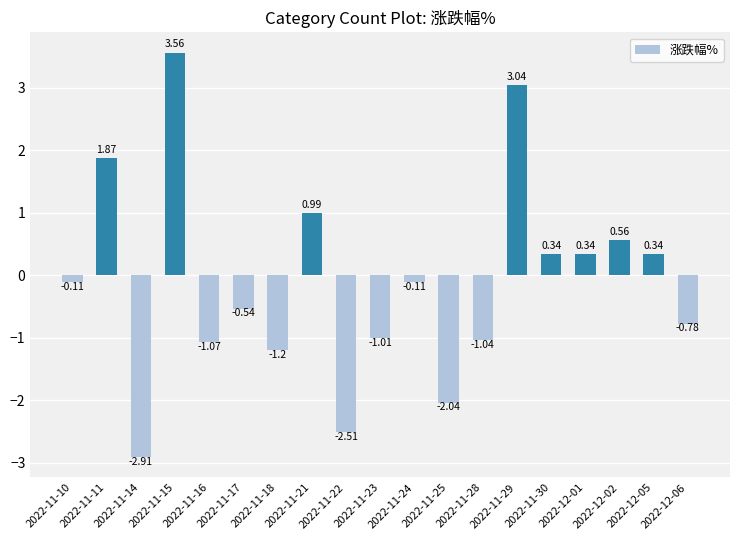

At which category does the chart reach its minimum across all series?

2022-11-14